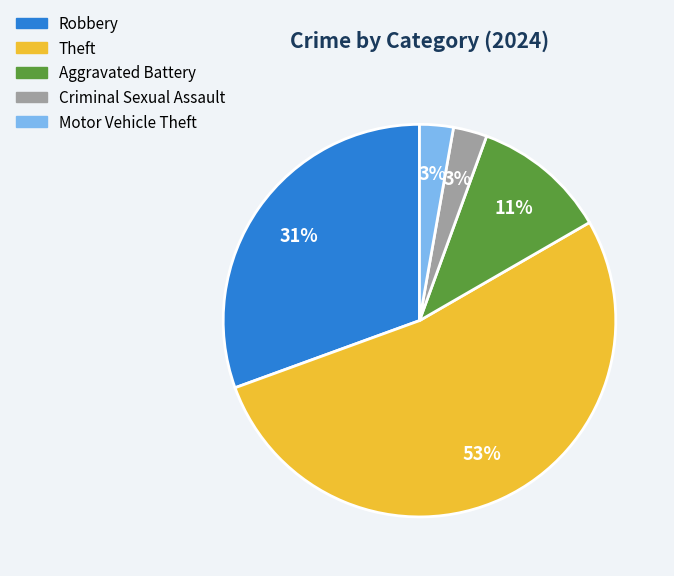

To the nearest percent, what percentage of the pie is Robbery?

31%